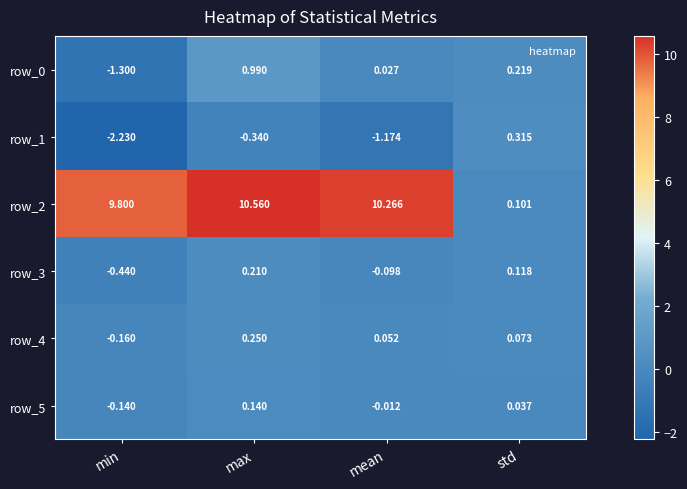

List the labels in order of row_5 value, smallest first.

min, mean, std, max